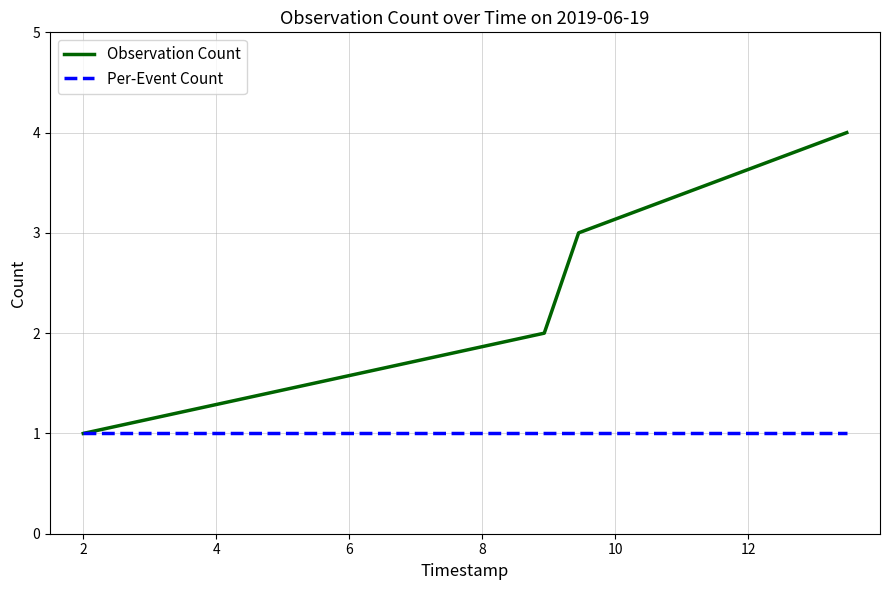

Does the chart display data point markers on the line(s)?

No